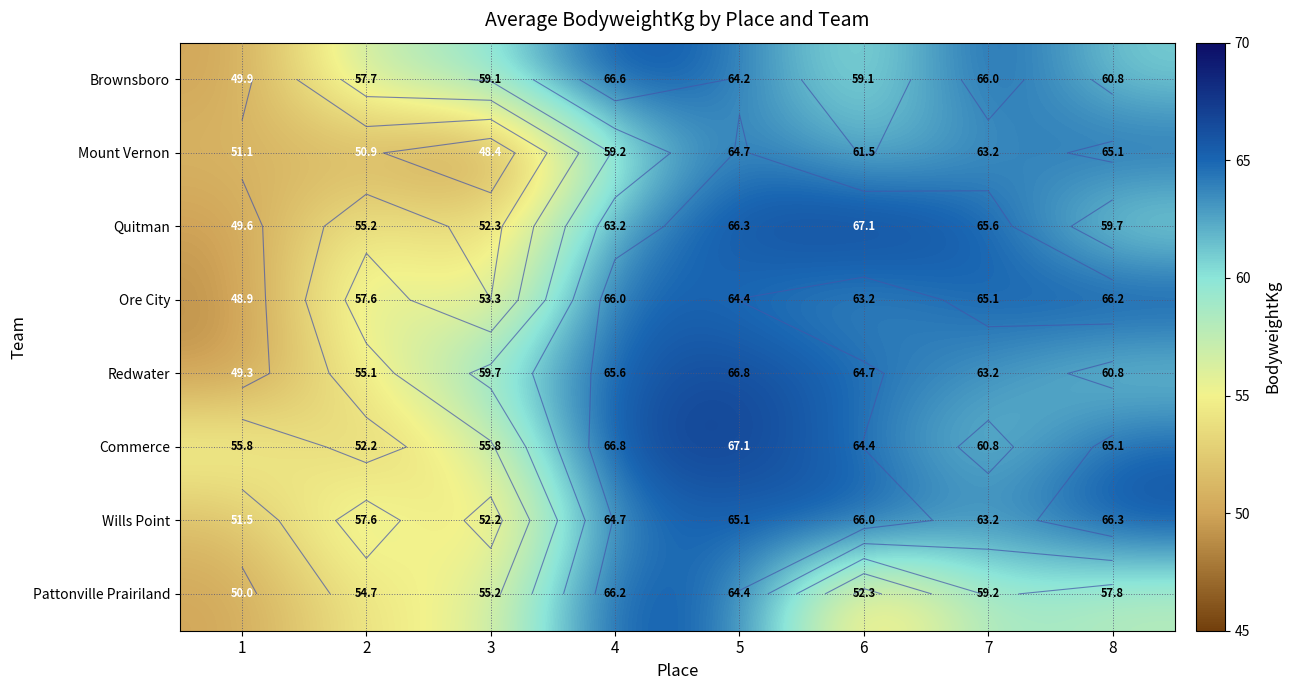

List the series in order of their peak value, highest first.

Quitman, Commerce, Redwater, Brownsboro, Wills Point, Ore City, Pattonville Prairiland, Mount Vernon